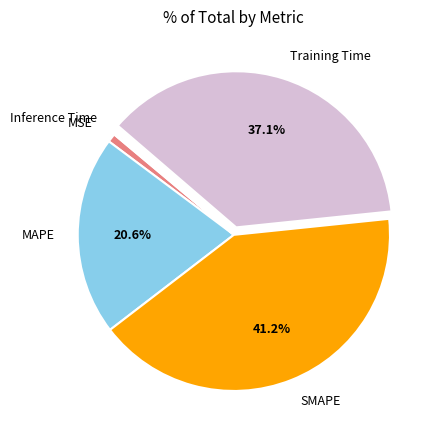

Does Training Time represent more than half of the total?

No